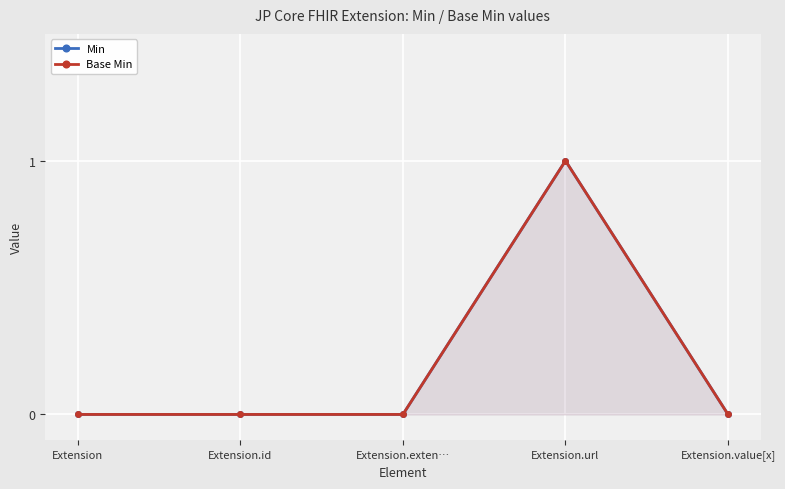

What is the difference between the Base Min values at Extension.value[x] and Extension.url?

1